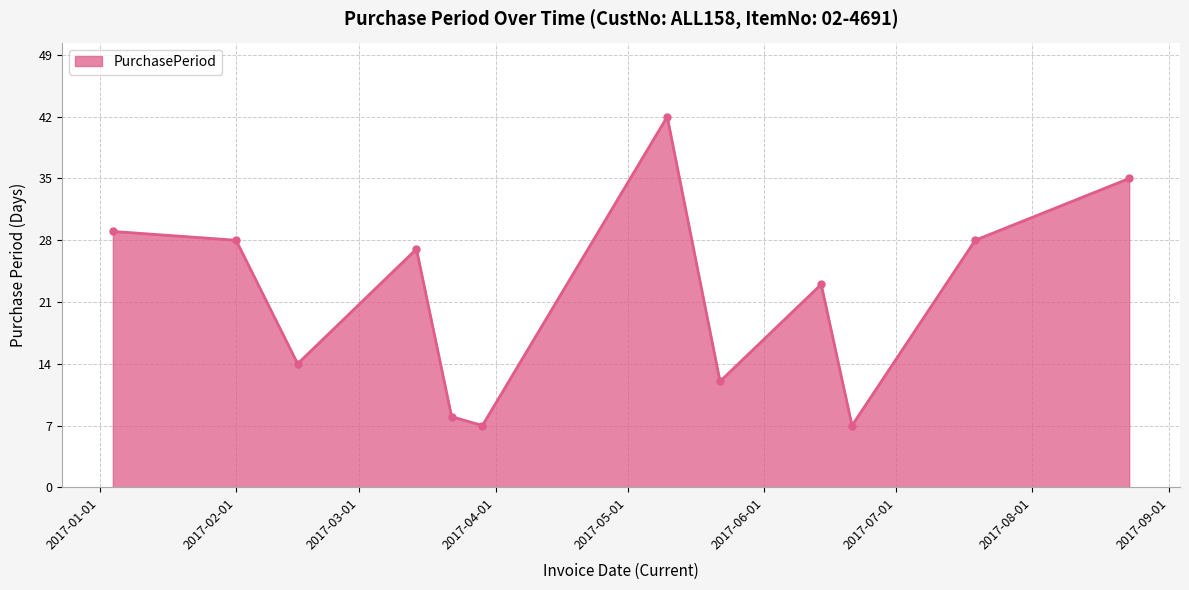

How many categories are shown in the chart?

12